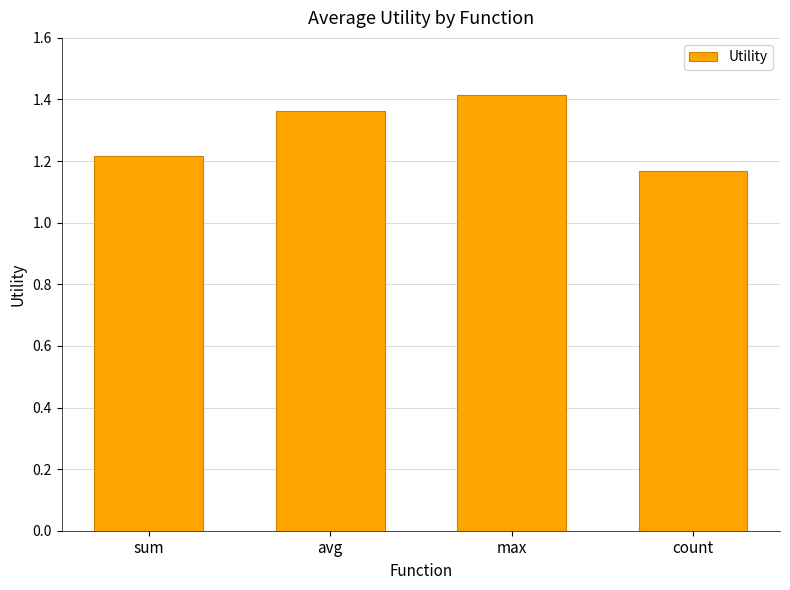

What is the sum of all values?

5.2